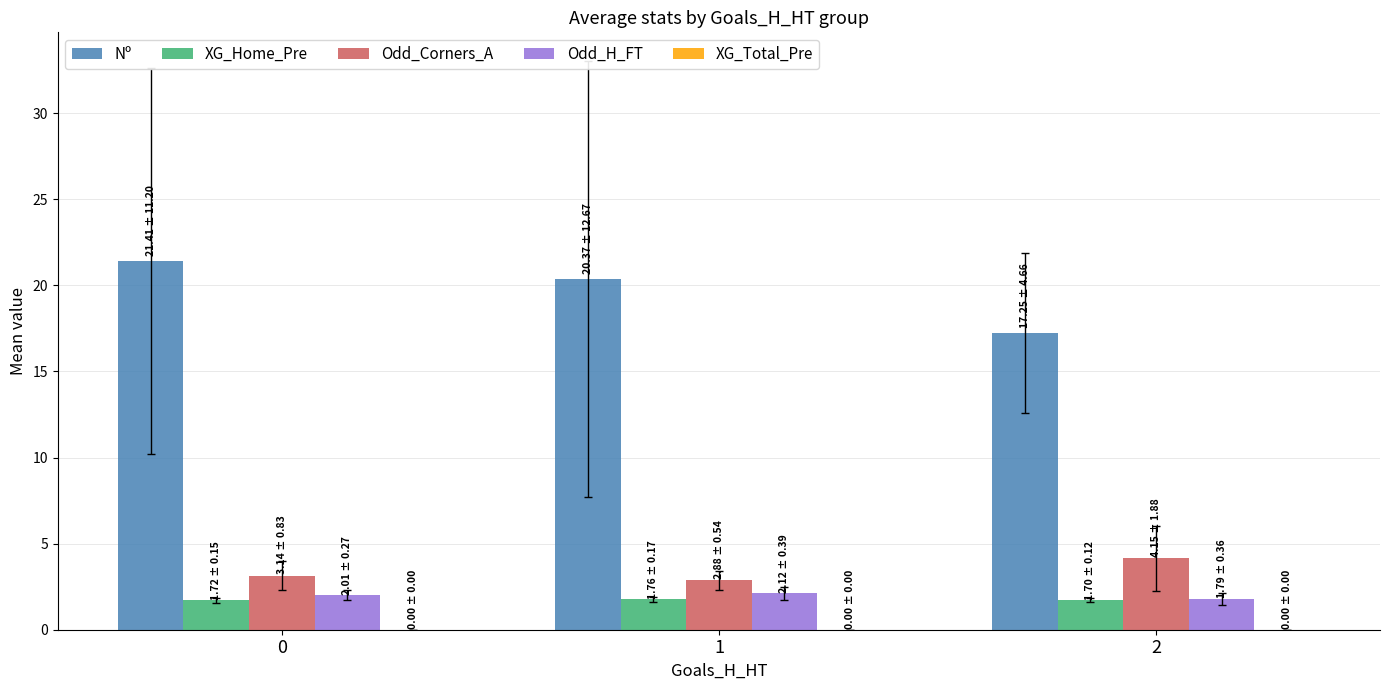

How many bars are there in each group?

4